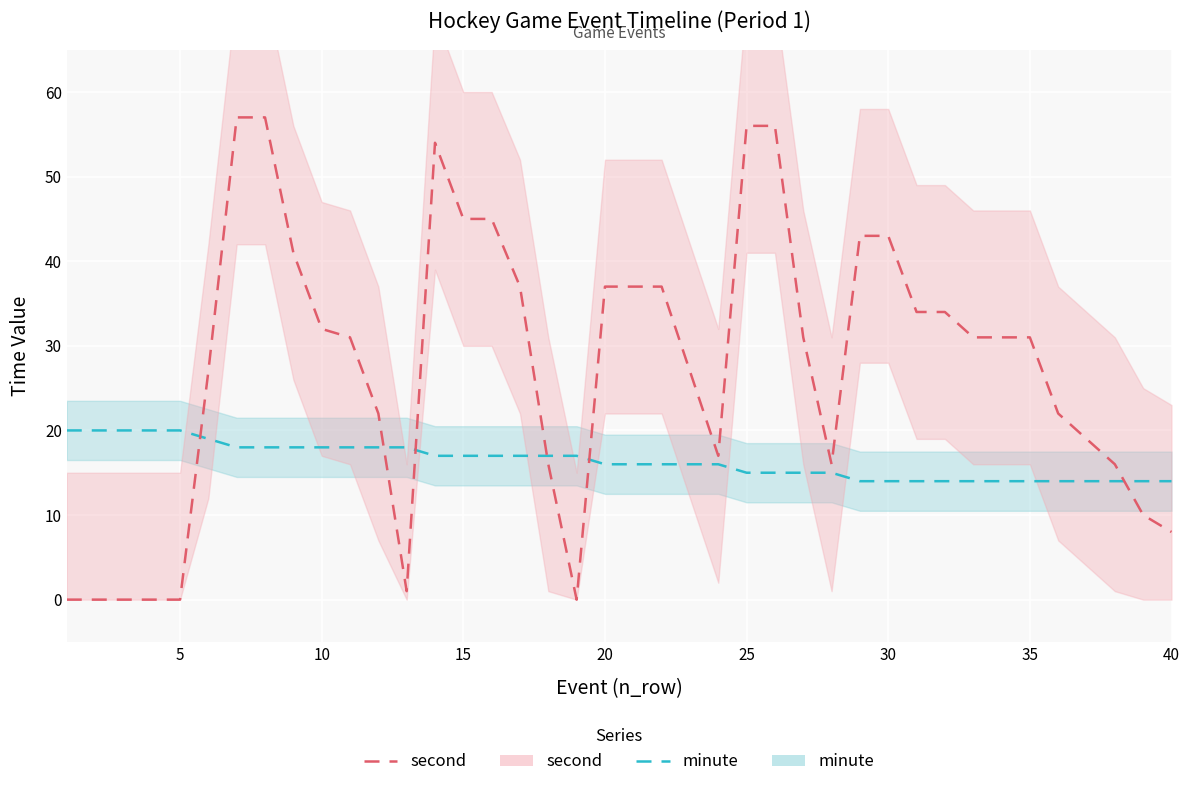

What are all the series names shown in the legend?

minute, second